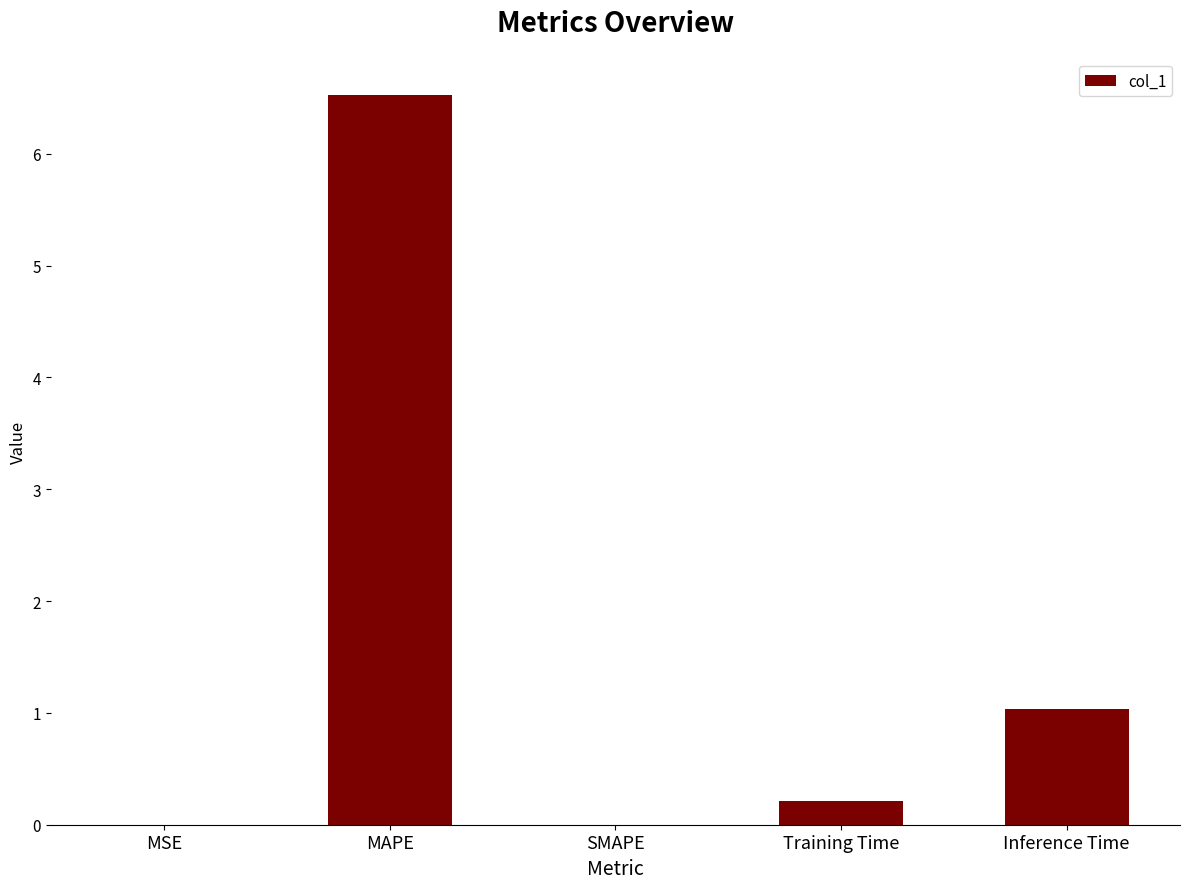

What is the sum of the values at Inference Time and SMAPE?

1.0